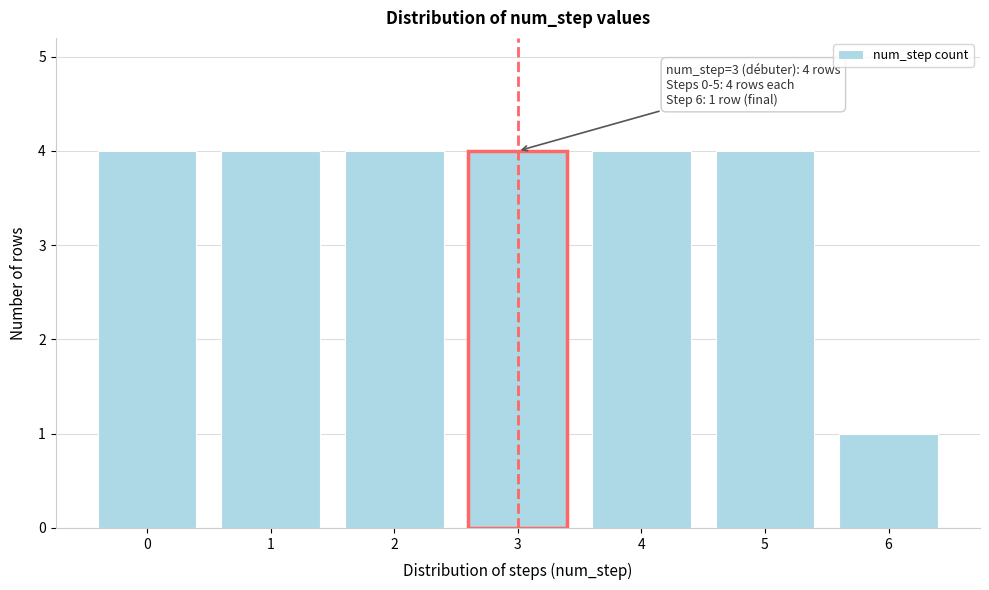

Reading left to right, what are all the values shown in this chart?

0=4	1=4	2=4	3=4	4=4	5=4	6=1